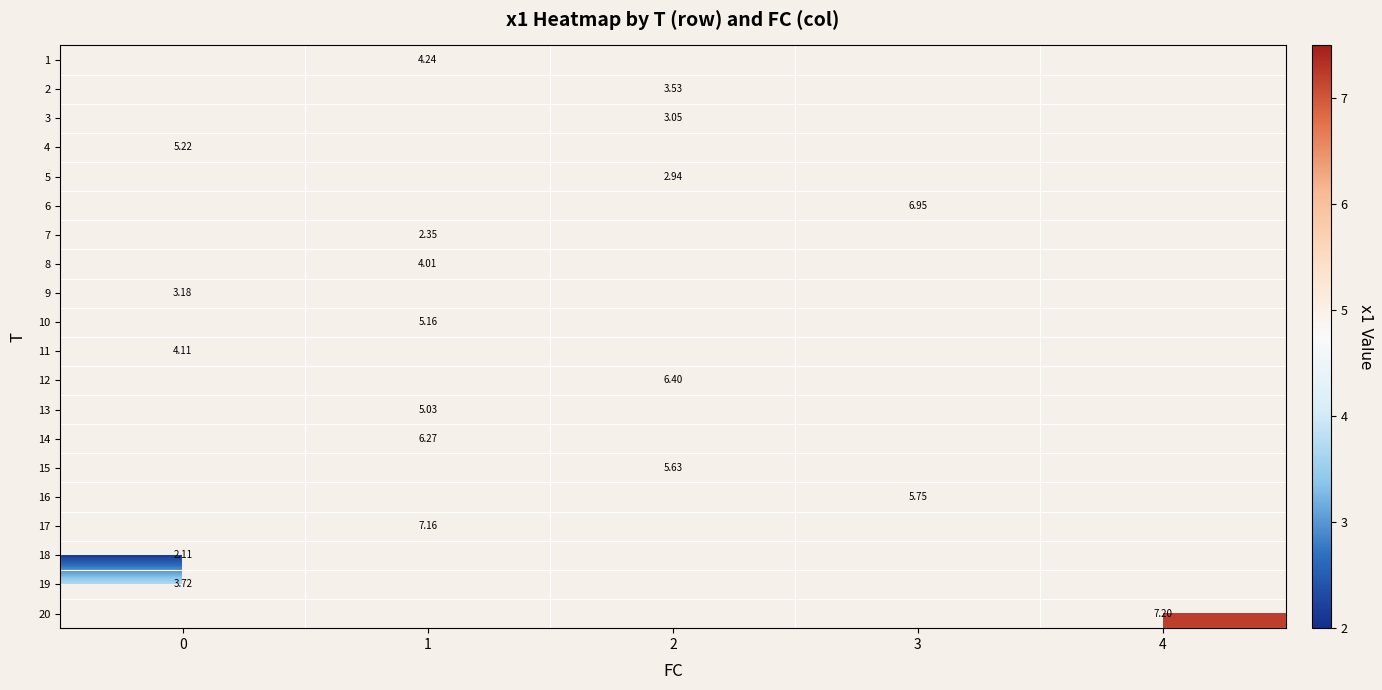

At which category does the chart reach its peak across all series?

4